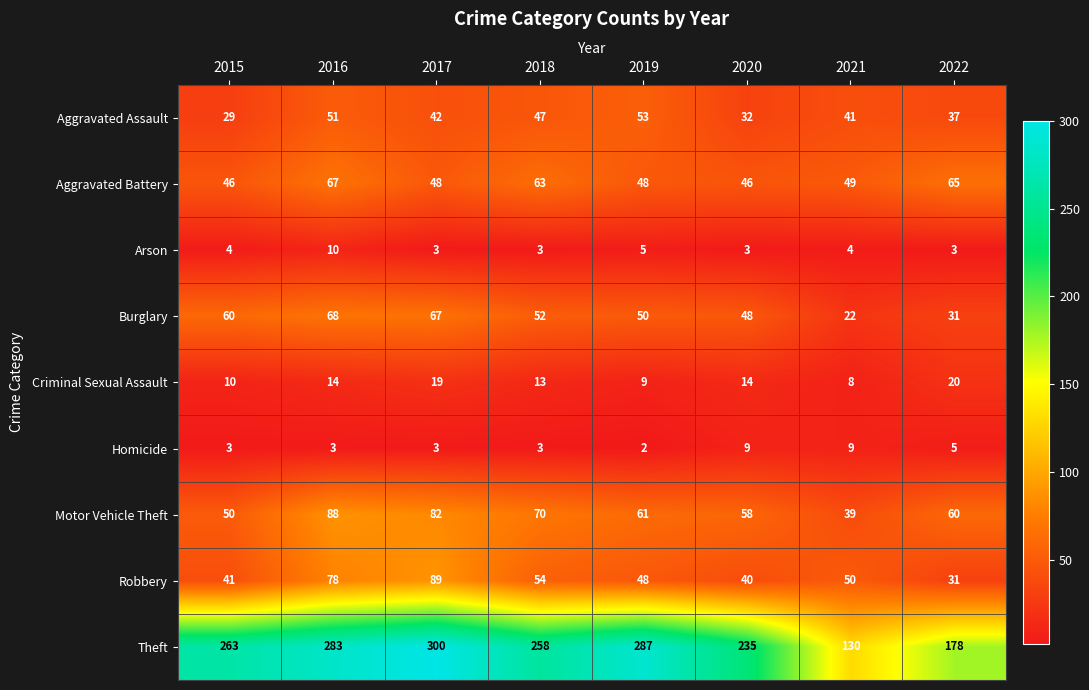

What is the smallest value displayed?

2